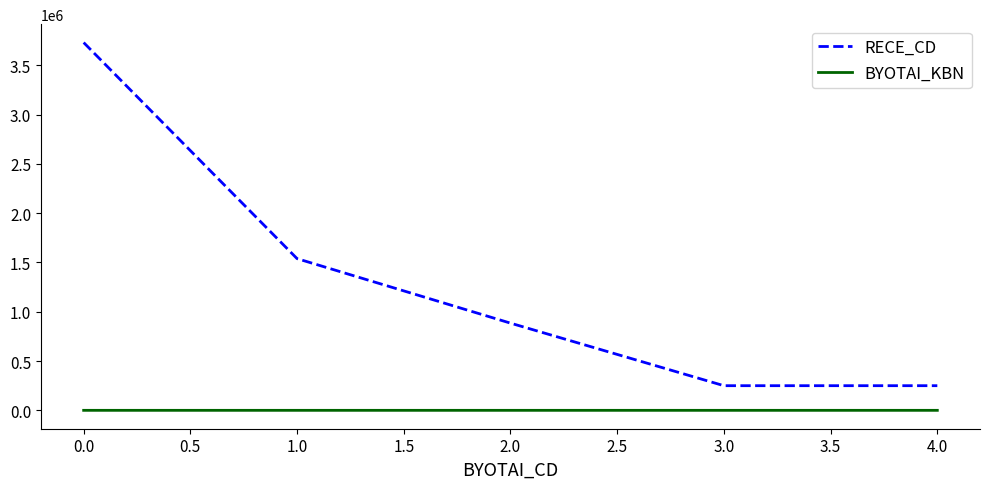

What is the spread (max minus min) of values at 1.0?

1539001